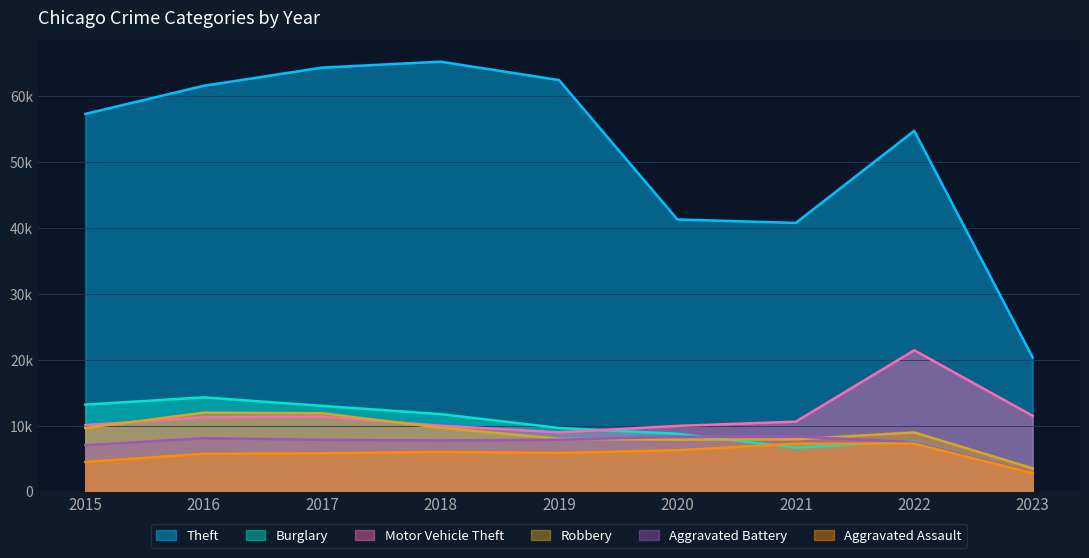

In Robbery, how many points are higher than both neighbors (excluding endpoints)?

2